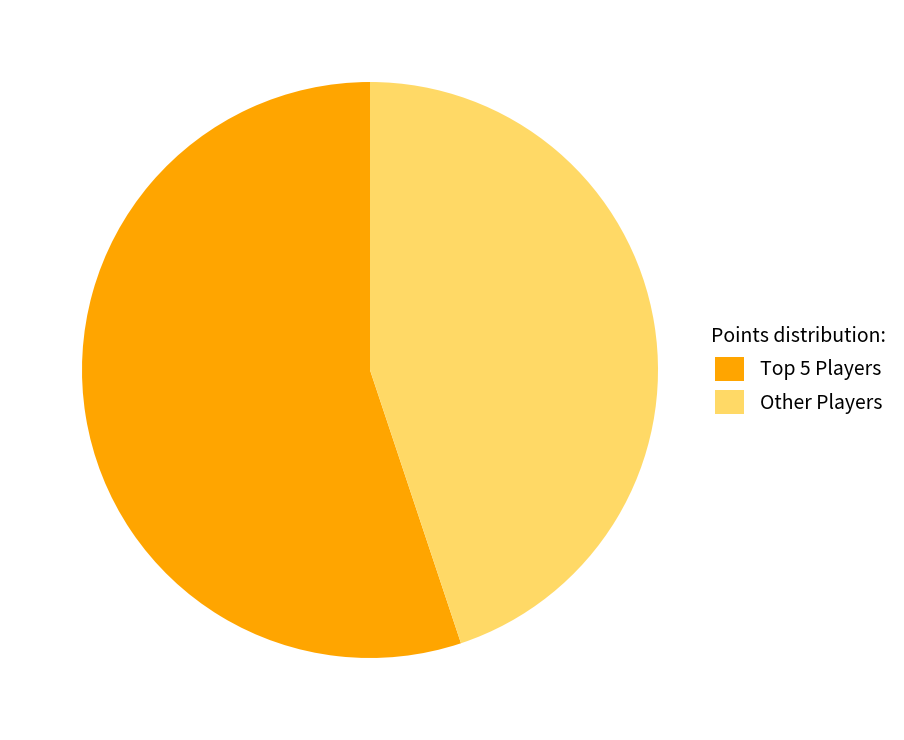

Which slice is the smallest?

Other Players